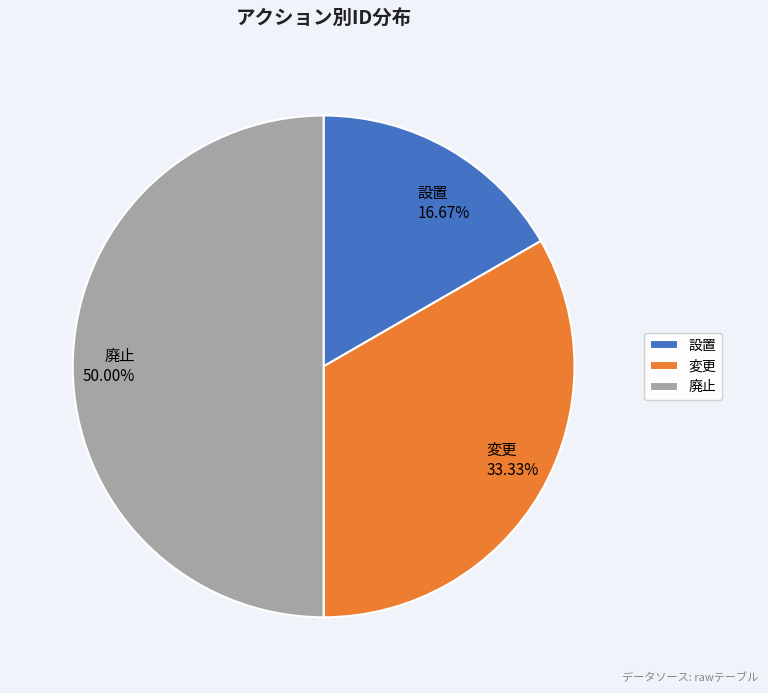

Which slice is the smallest?

設置